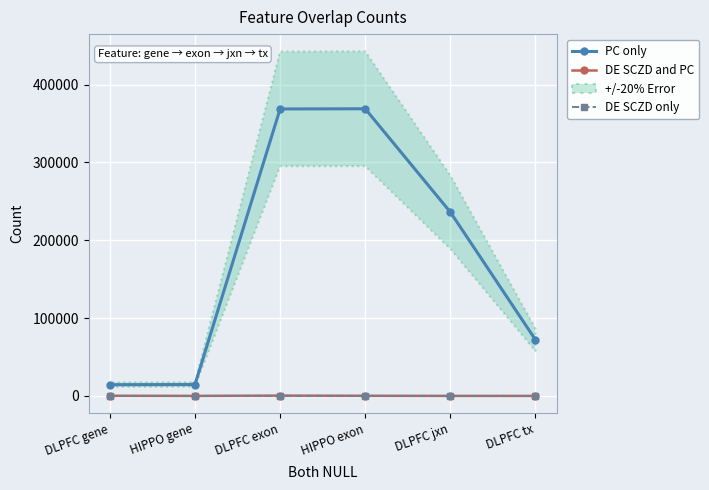

How many values in the DE SCZD only series exceed 7?

2